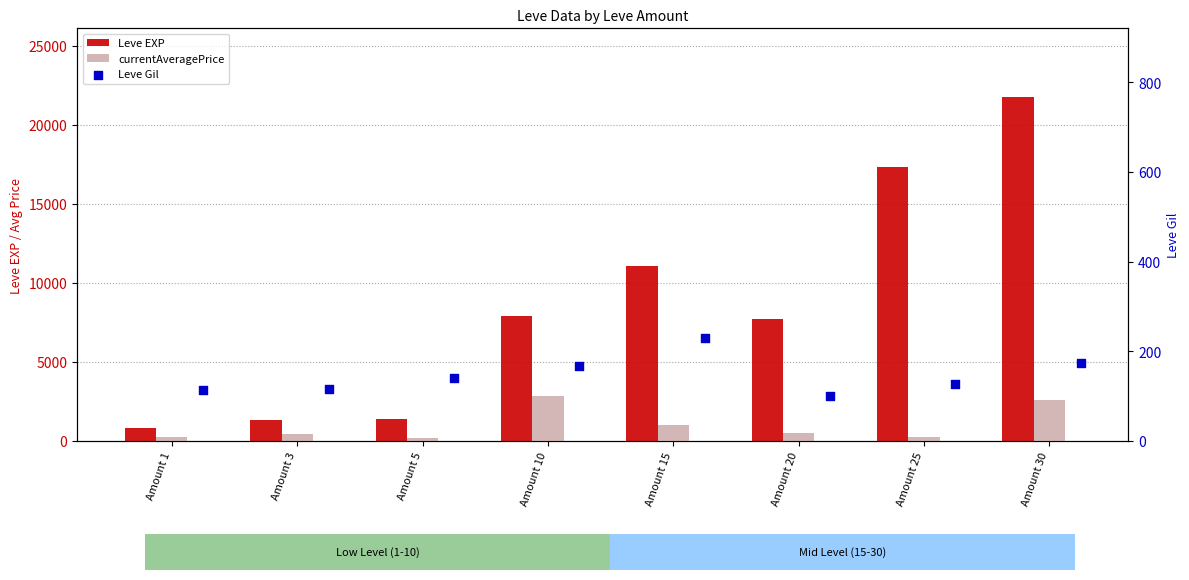

Which series has the largest Y range (max minus min)?

Leve EXP